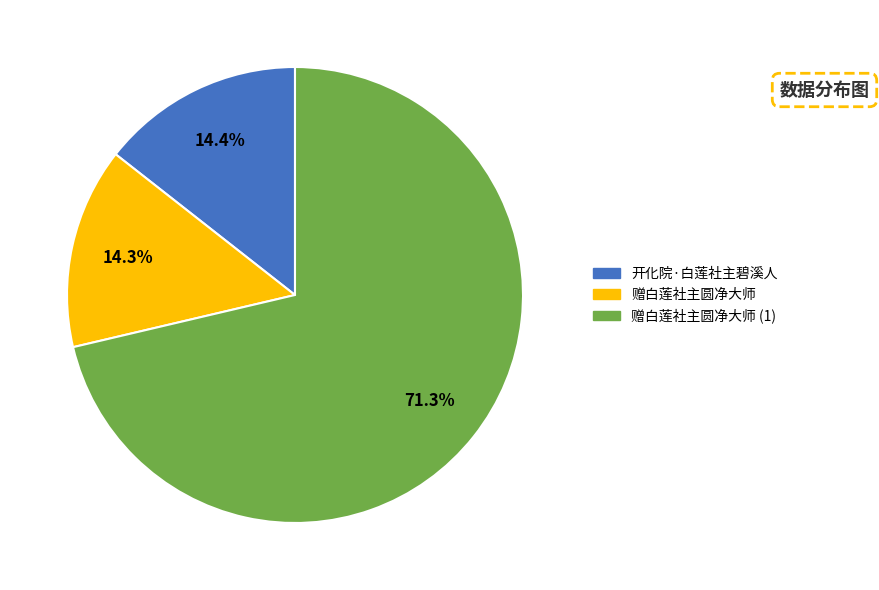

To the nearest percent, what is the average slice percentage?

33%